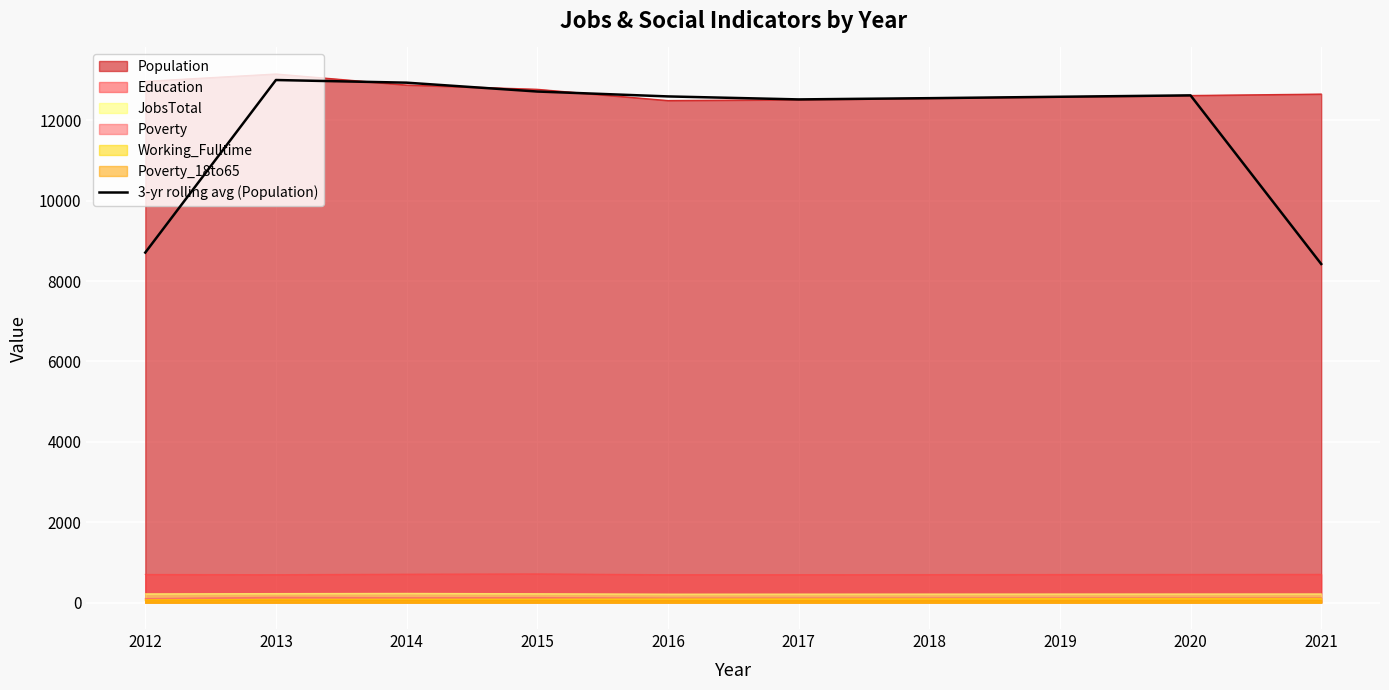

Reading left to right, transcribe all the data shown in this chart.

8707.7	13000.3	12934.3	12714.0	12592.3	12518.0	12548.7	12583.7	12618.3	8423.7